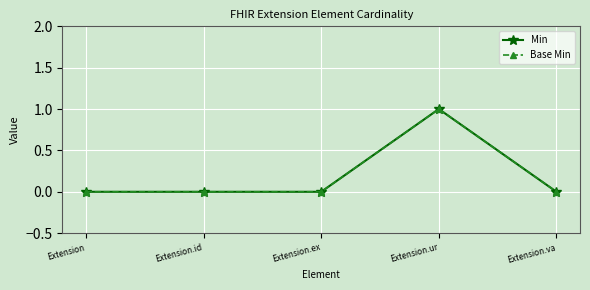

Does the chart have visible grid lines?

Yes